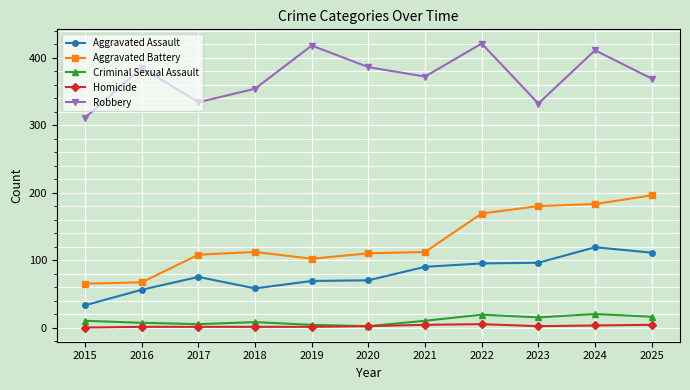

True or false: Robbery and Homicide intersect in this chart.

False